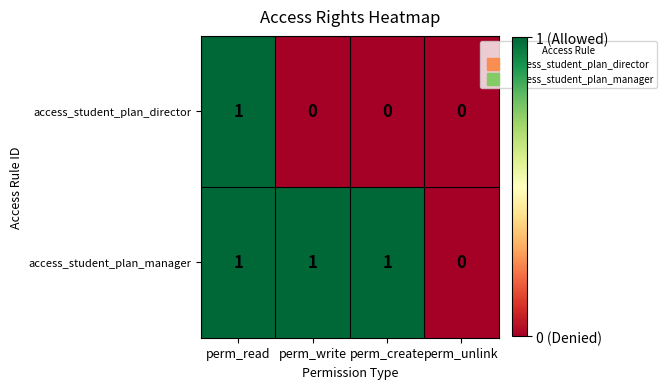

How many distinct data groups are displayed?

2